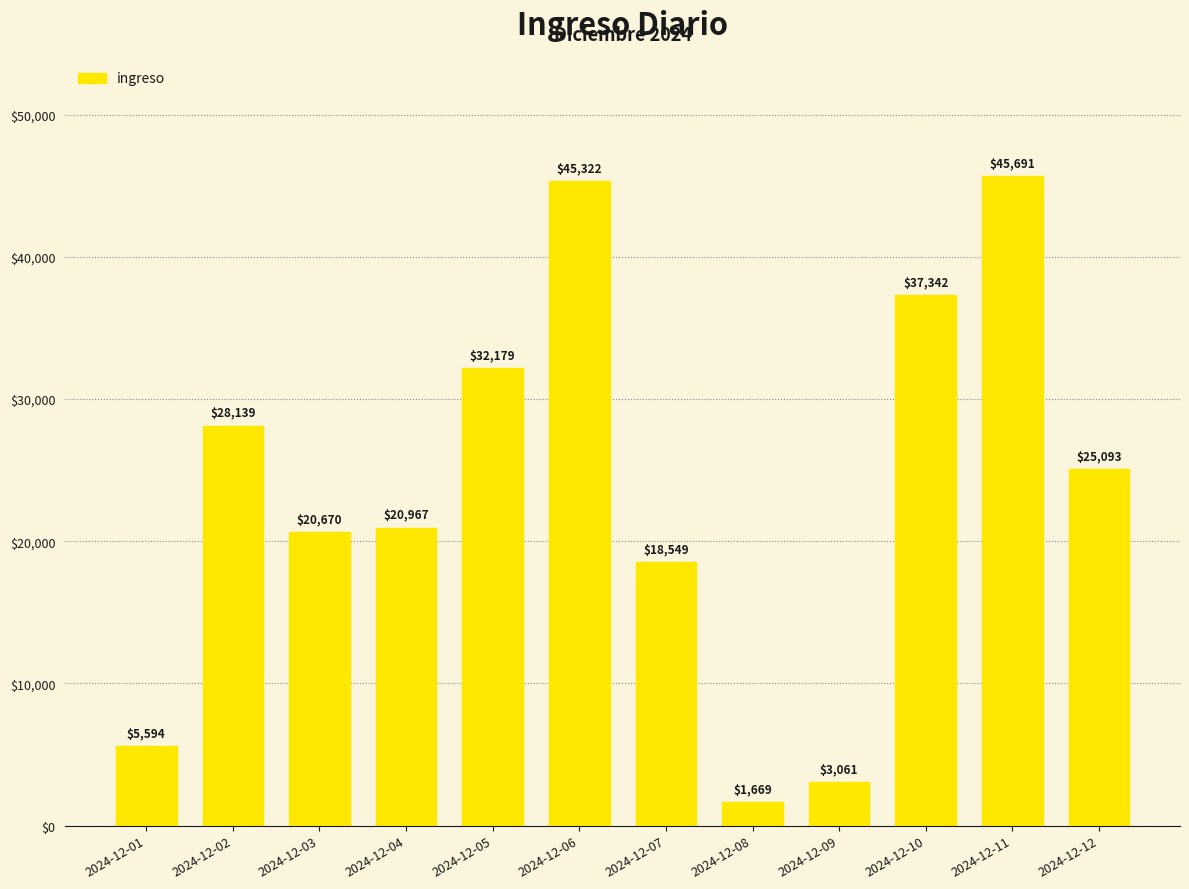

Is it true that the value at 2024-12-01 is 5594.2?

True